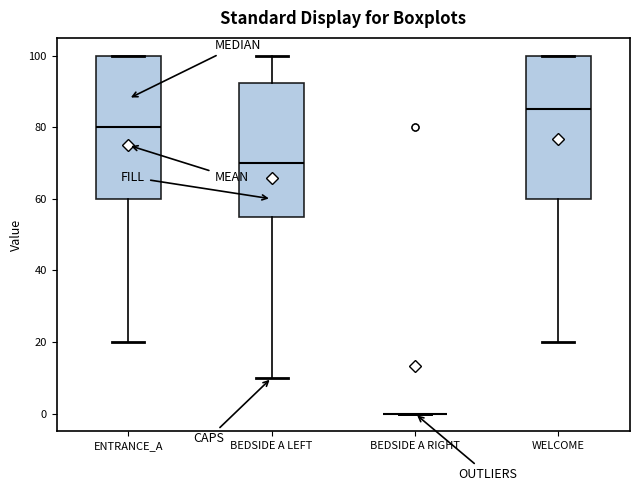

Reading left to right, read every box against the y-axis: the position of its median line, the range the box covers, and the ends of its whiskers. The values are not printed on the chart, so give them approximately, as read against the axis.

ENTRANCE_A: median 80, box 60 to 100, whiskers 20 to 100
BEDSIDE A LEFT: median 70, box 56 to 92, whiskers 10 to 100
BEDSIDE A RIGHT: box collapsed to a line at 0, whiskers 0 to 0
WELCOME: median 86, box 60 to 100, whiskers 20 to 100